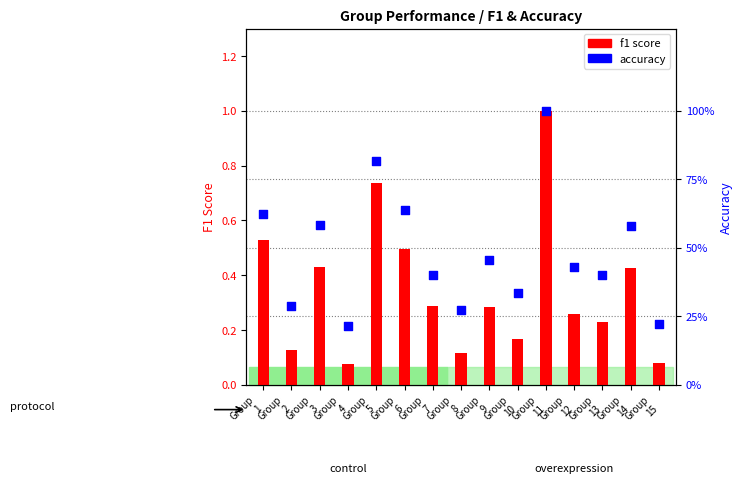

Is the value of f1 at Group
12 greater than the value of accuracy at Group
9?

No